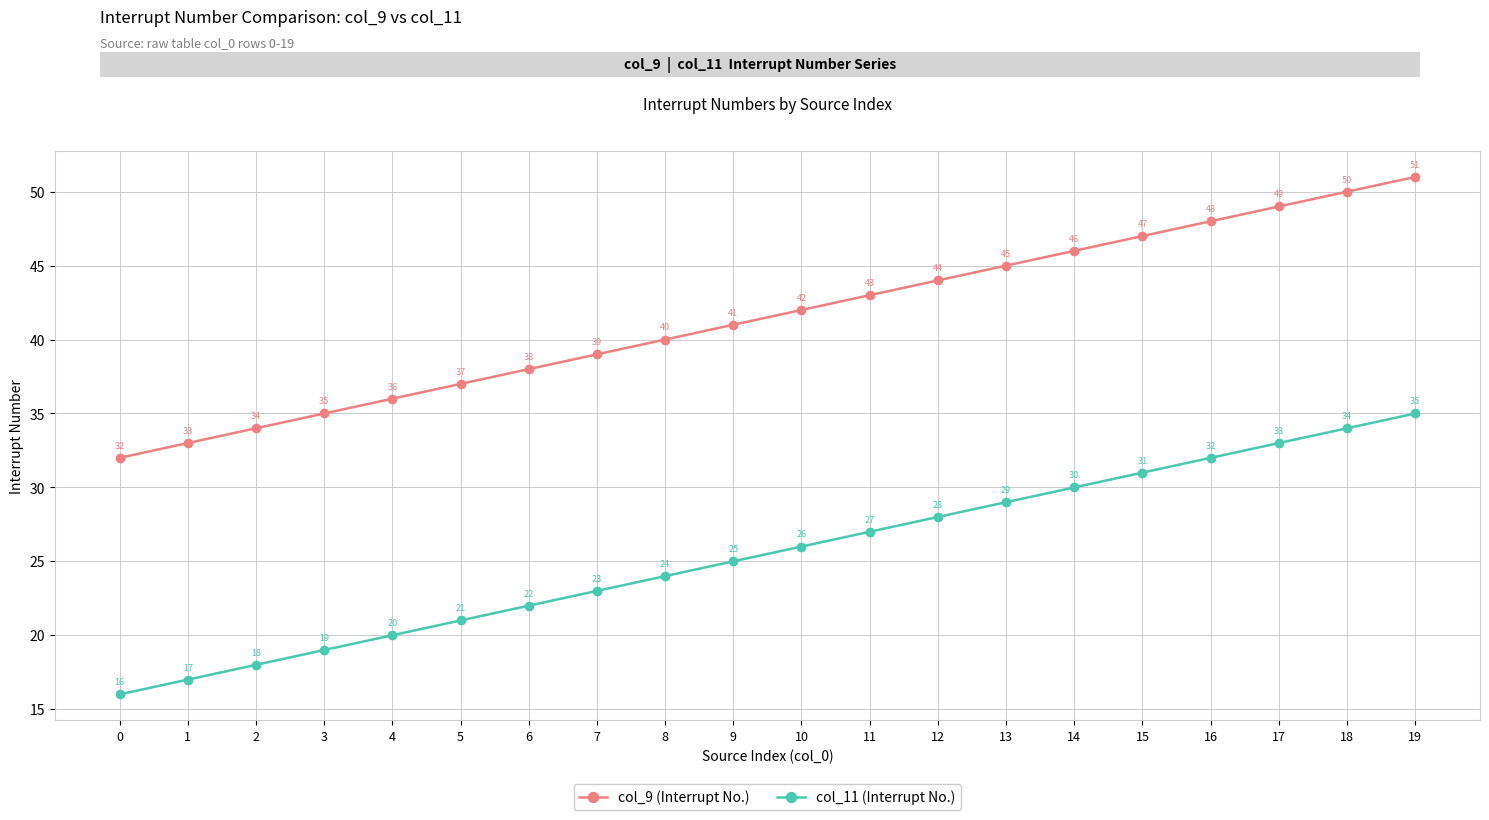

What is the average value of the col_9 (Interrupt No.) series?

42